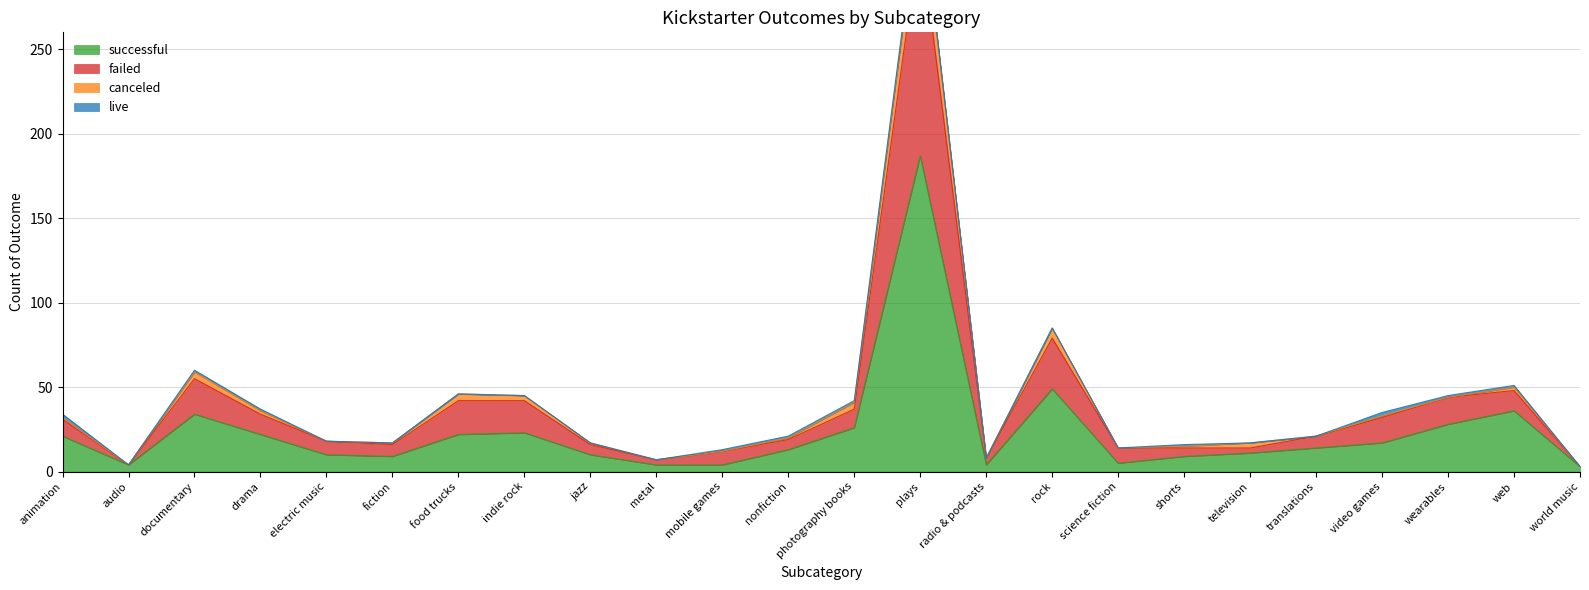

What is the difference between the maximum and minimum values in the successful series?

184